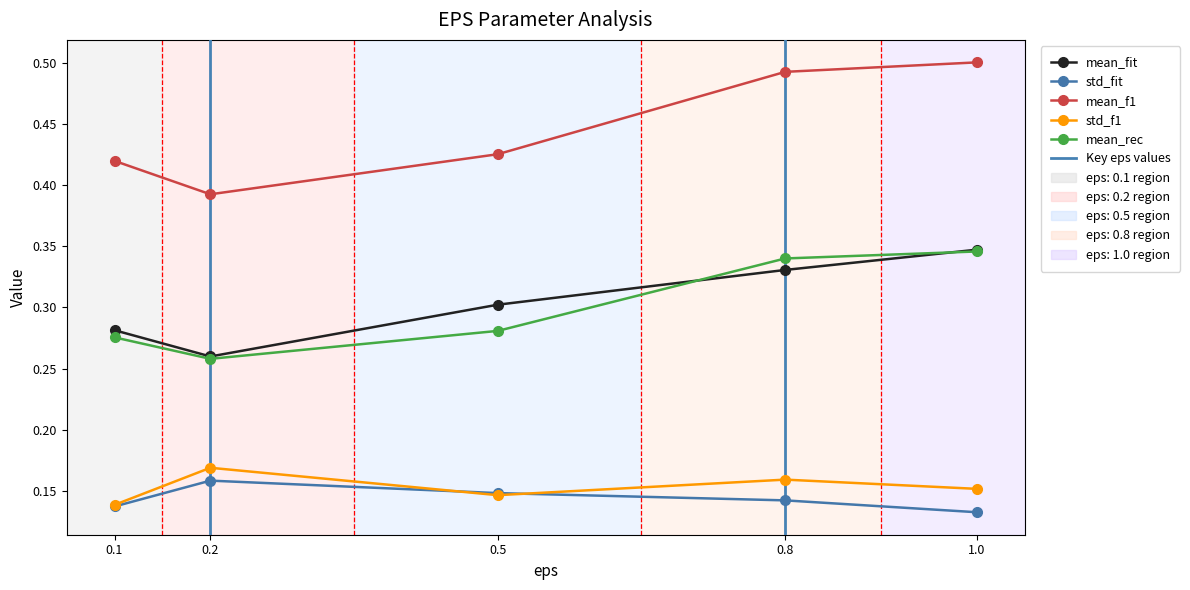

Does the chart display data point markers on the line(s)?

Yes